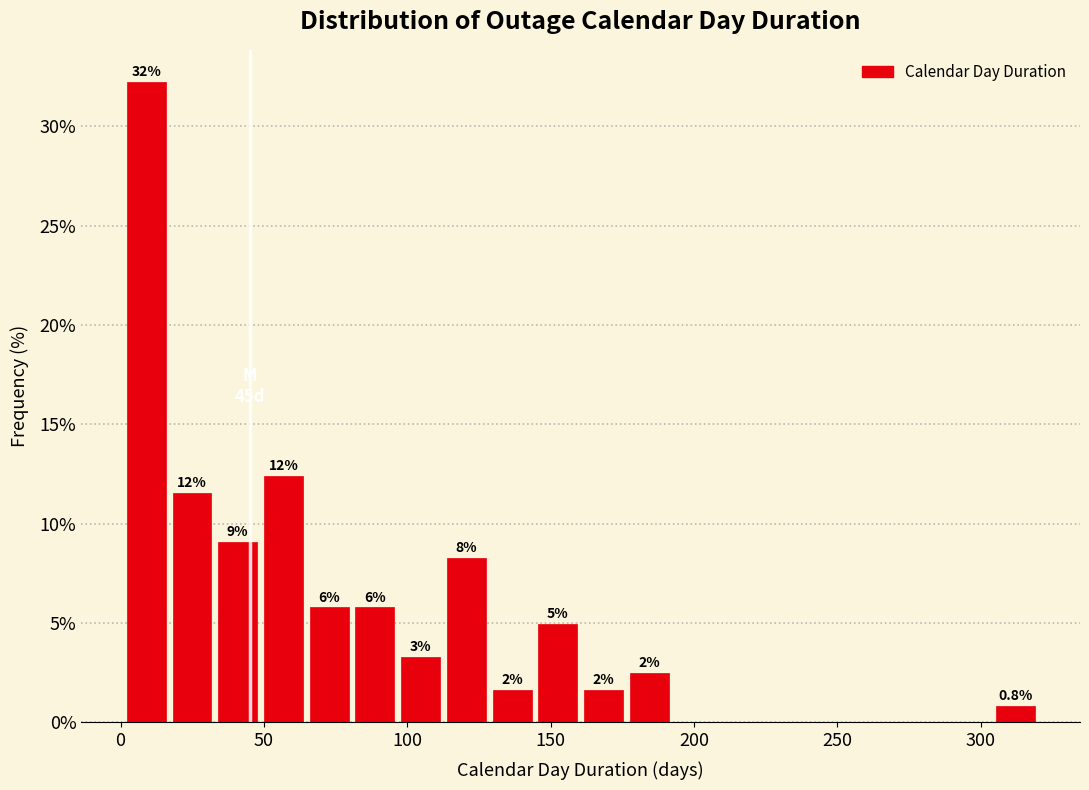

Around what value on the x-axis is the tallest bar? Give the approximate position of its centre, as read against the axis.

10